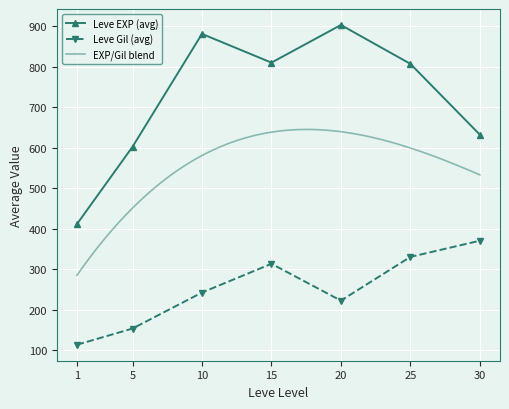

What is the value of the Leve EXP (avg) point at the 3rd from the left?

881